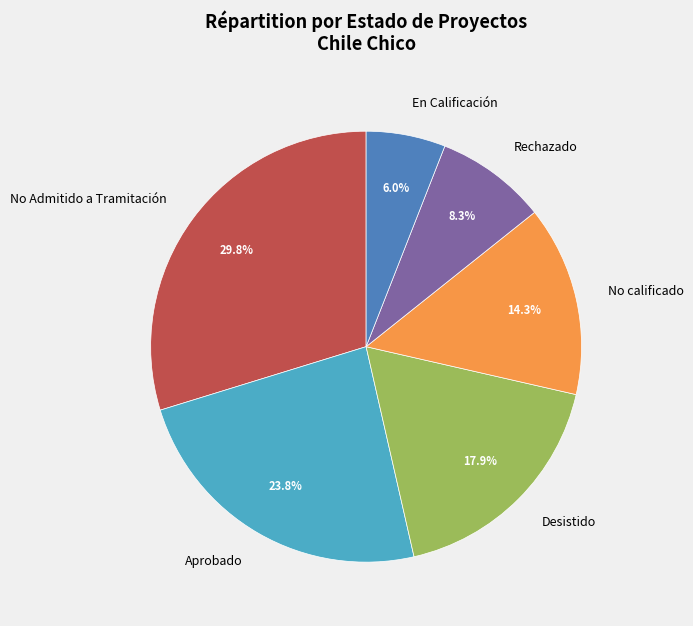

Is there a majority slice in this chart?

No